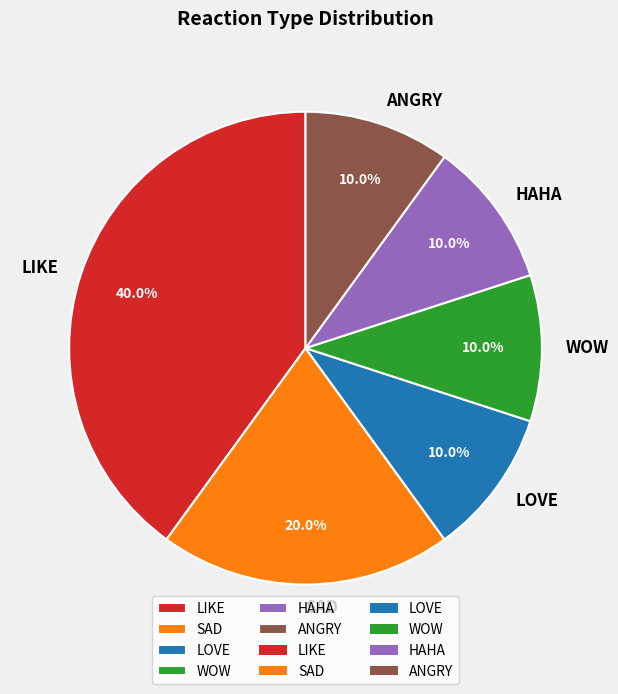

Does any single category account for the majority?

No